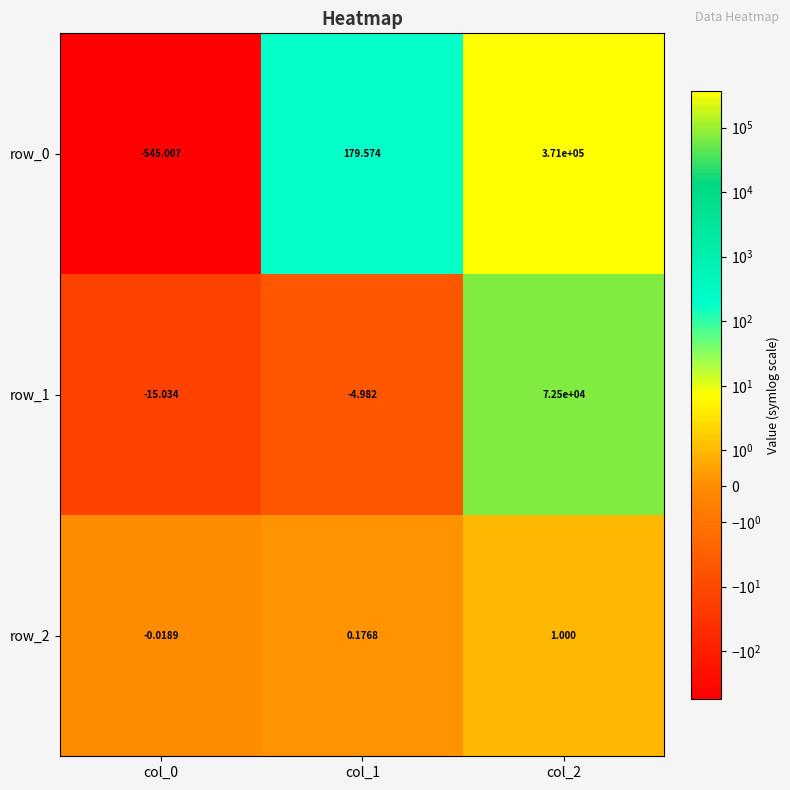

How many positive values does the row_0 series have?

2